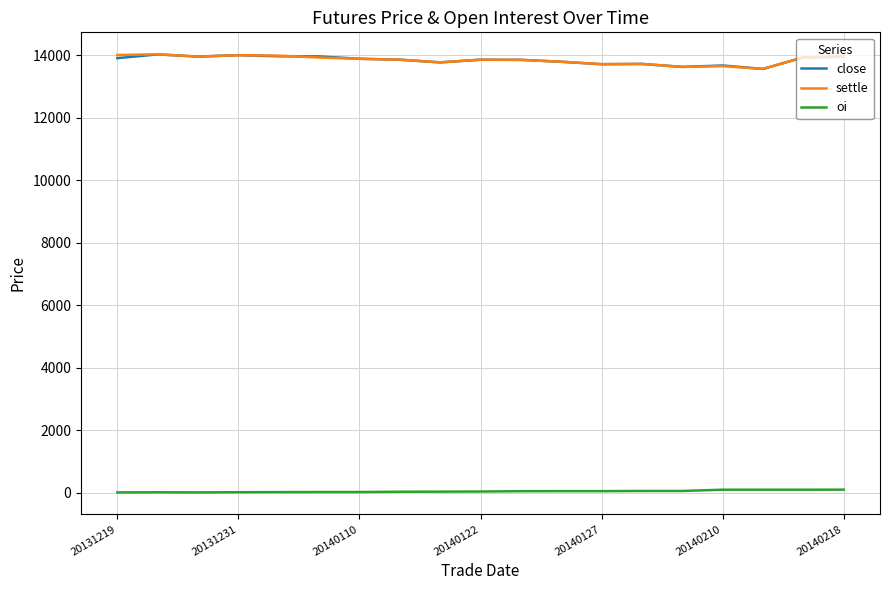

True or false: oi and settle intersect in this chart.

False